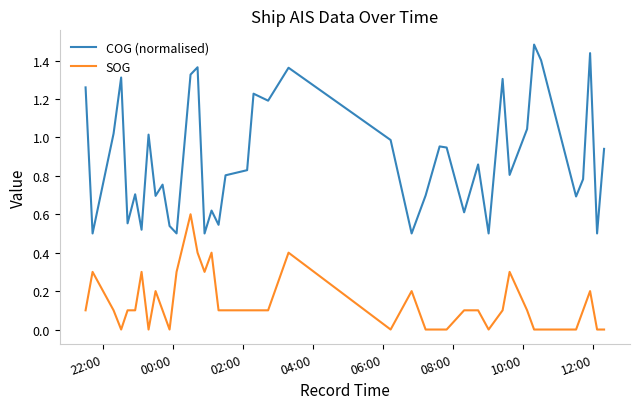

Rank the series by their average value, from highest to lowest.

COG (normalised), SOG